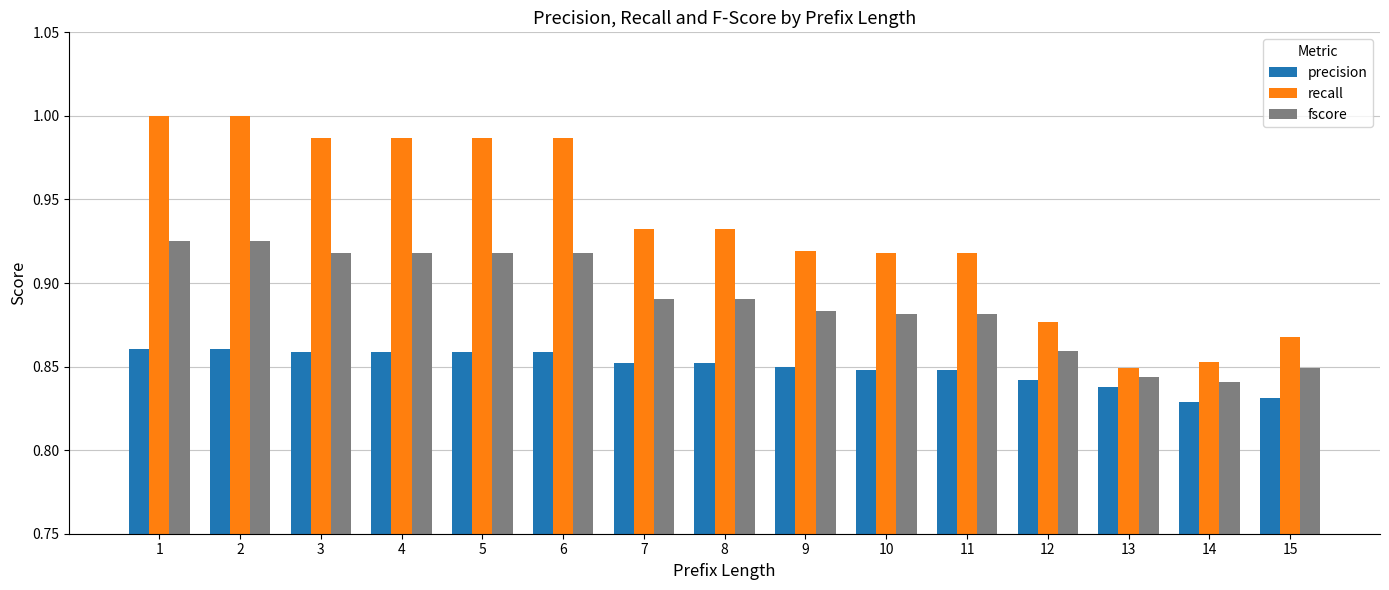

Which series has the widest spread of values?

recall